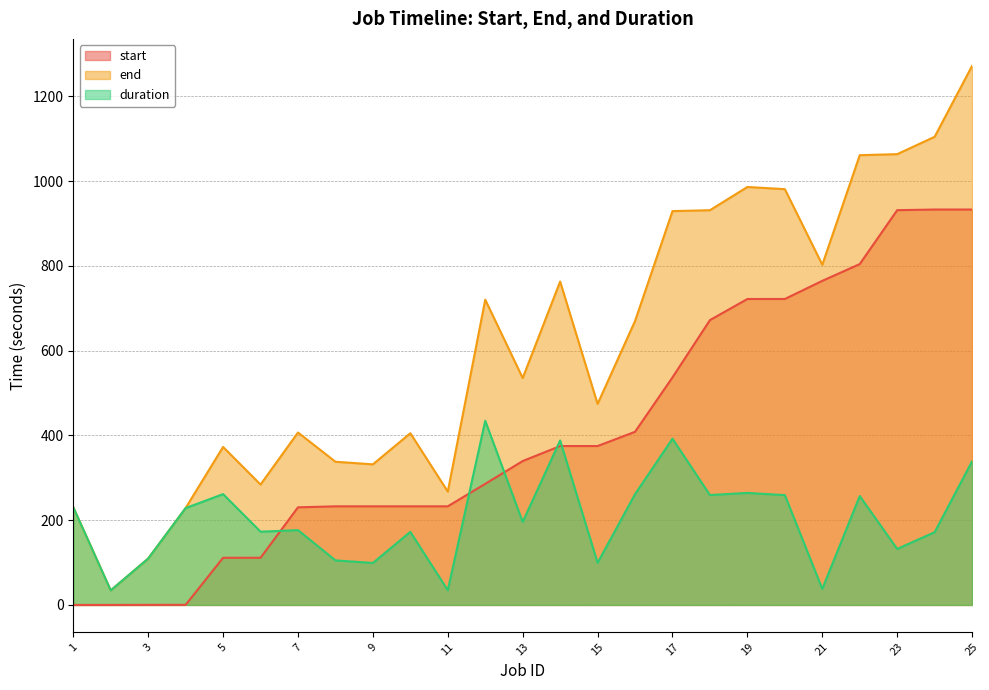

Rank the series by their maximum value, from lowest to highest.

duration, start, end